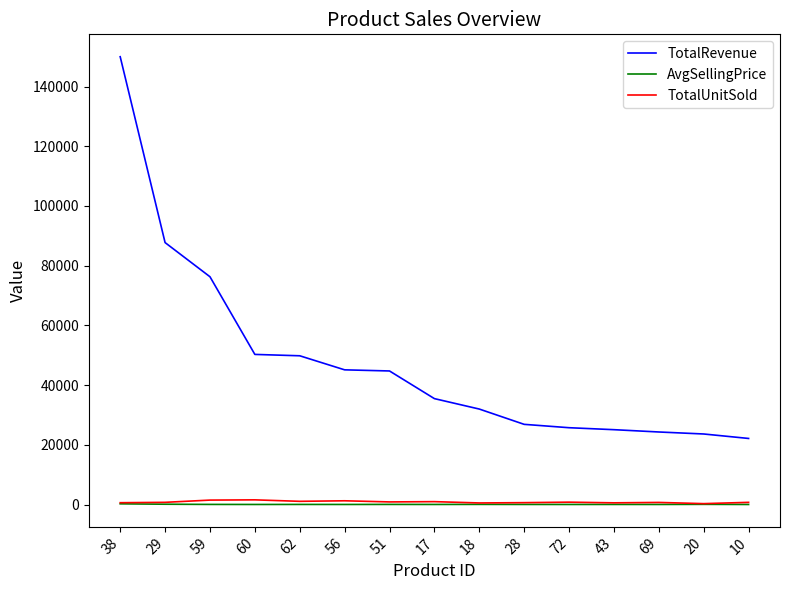

What is the greatest value displayed?

149984.2